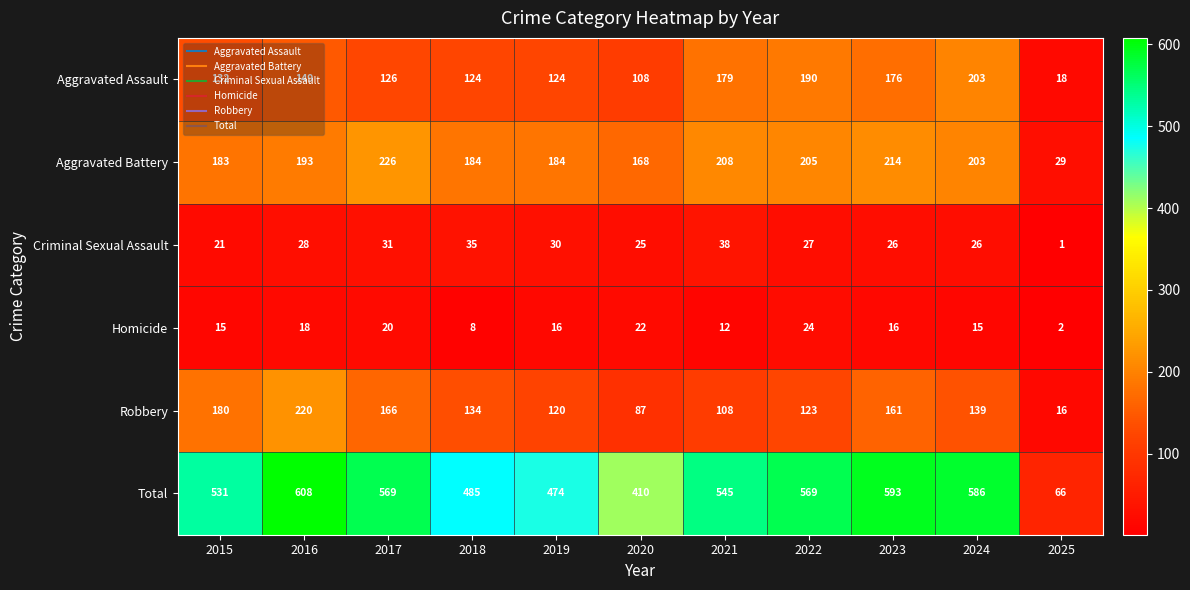

What is the total value across all series at 2015?

1062